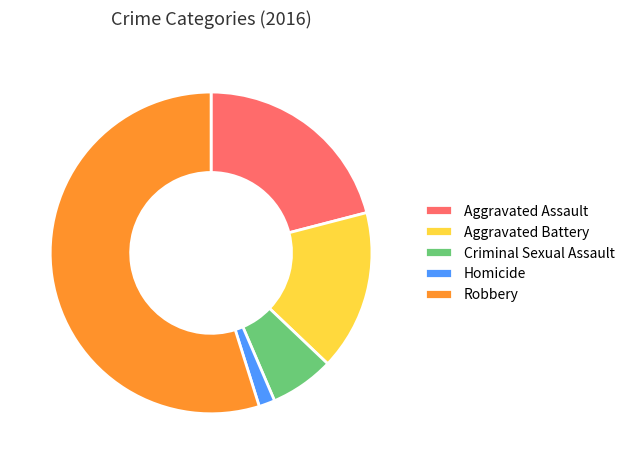

Is Homicide the majority of the pie?

No